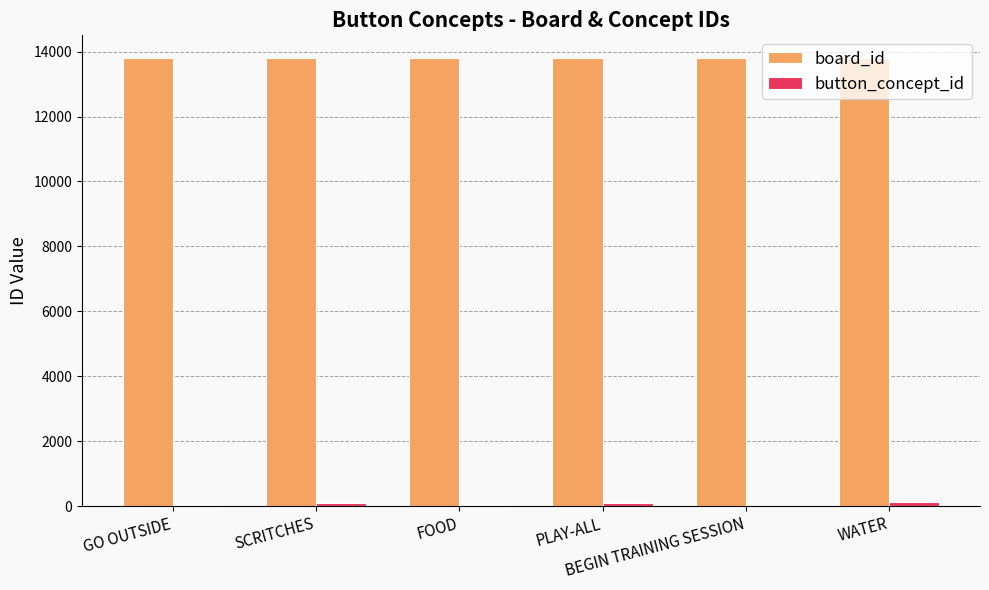

What is the highest value of the board_id series?

13812